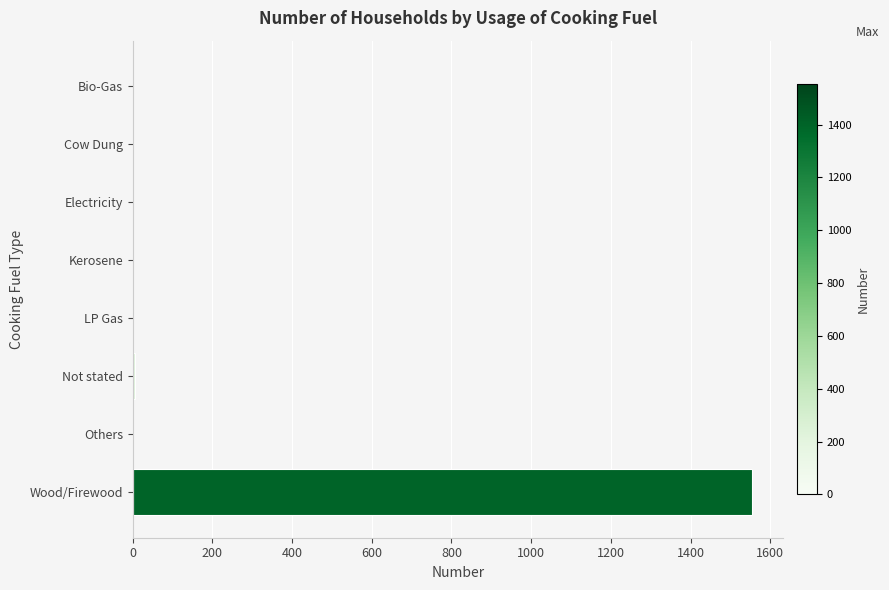

What is the greatest value displayed?

1554